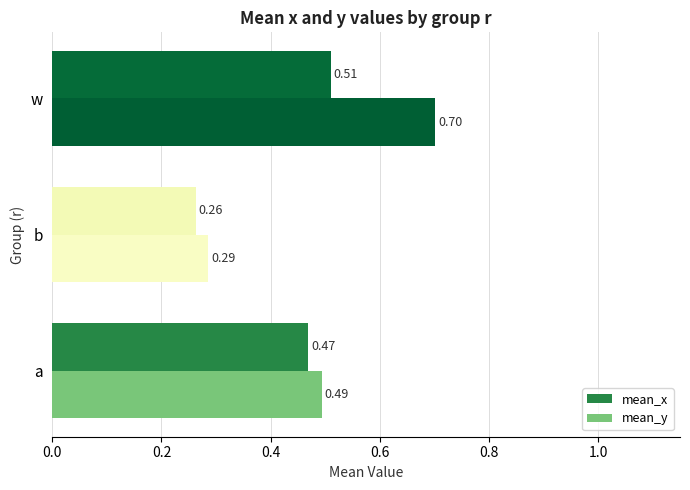

How many distinct data groups are displayed?

2